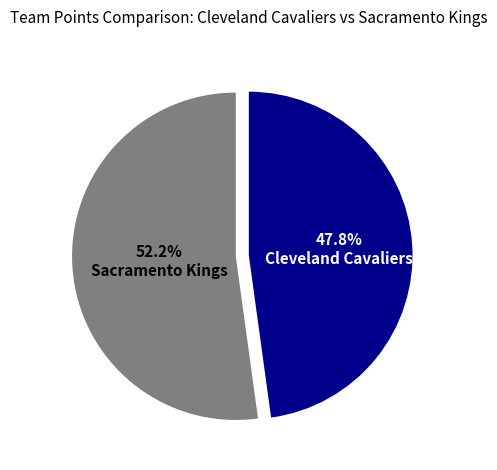

To the nearest percent, what is the combined percentage of Cleveland Cavaliers and Sacramento Kings?

100%